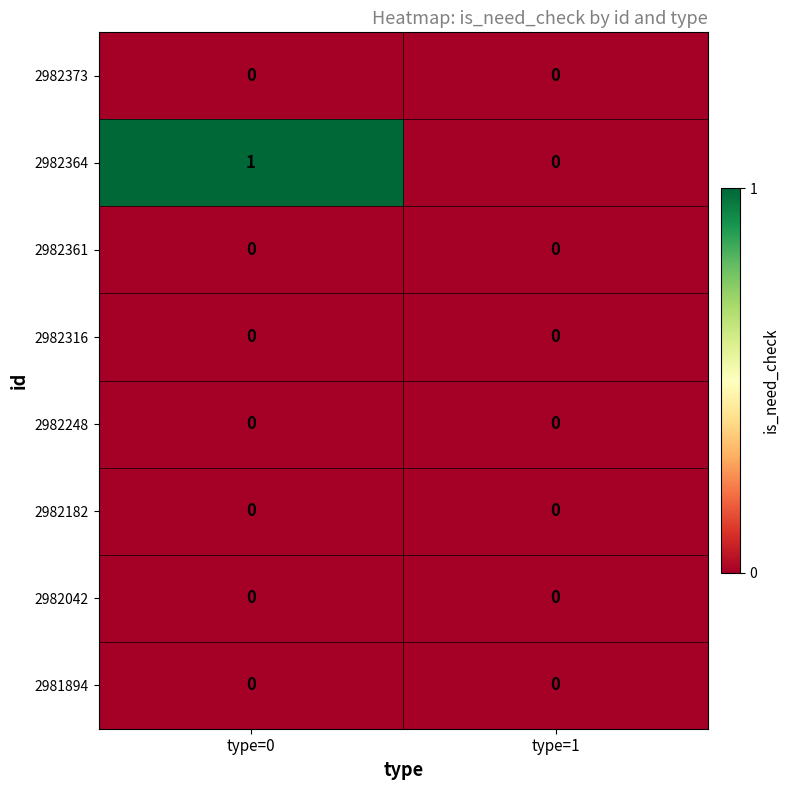

At which label is 2982364 closest to 0?

type=1